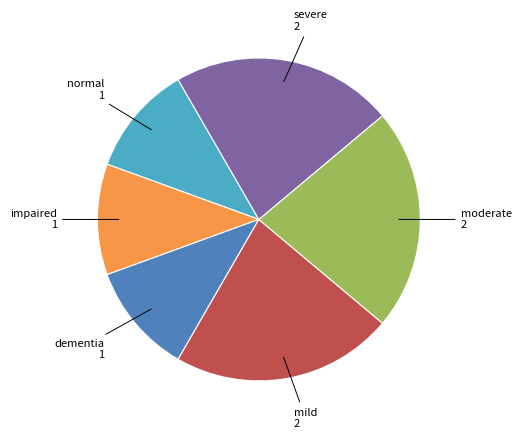

Is there any slice that represents more than half of the pie?

No